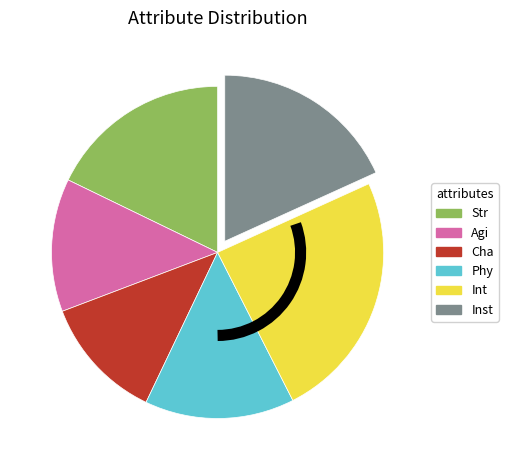

Is there a majority slice in this chart?

No